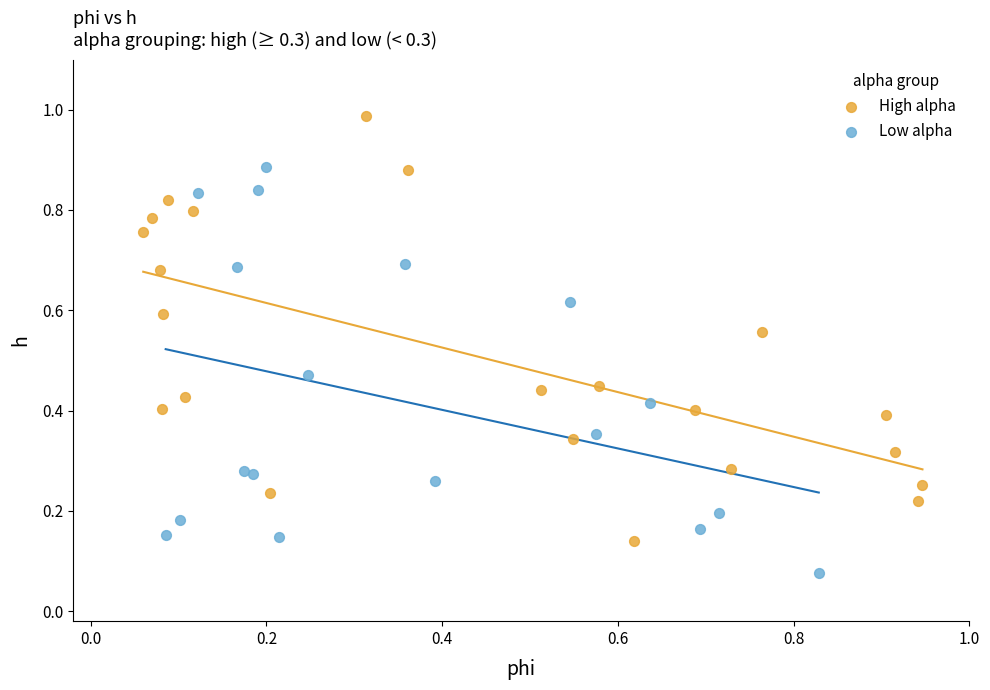

Which series contains the highest Y value?

High alpha